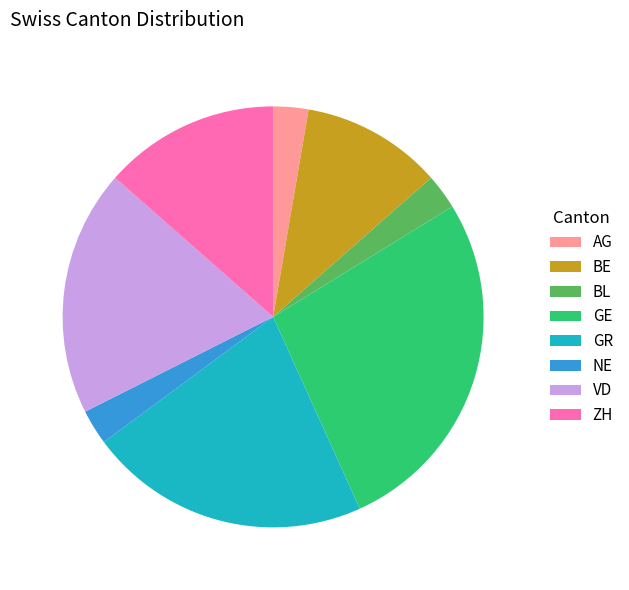

What is the ratio of the value at AG to the value at BL?

1.0